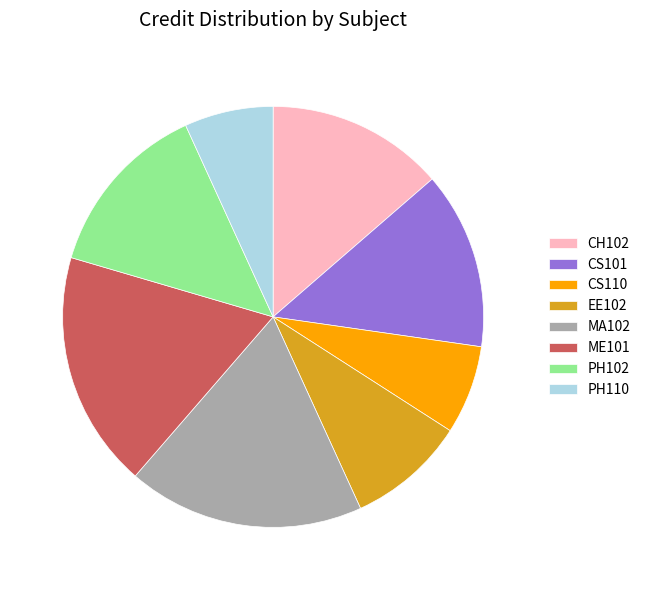

Is there any slice that represents more than half of the pie?

No